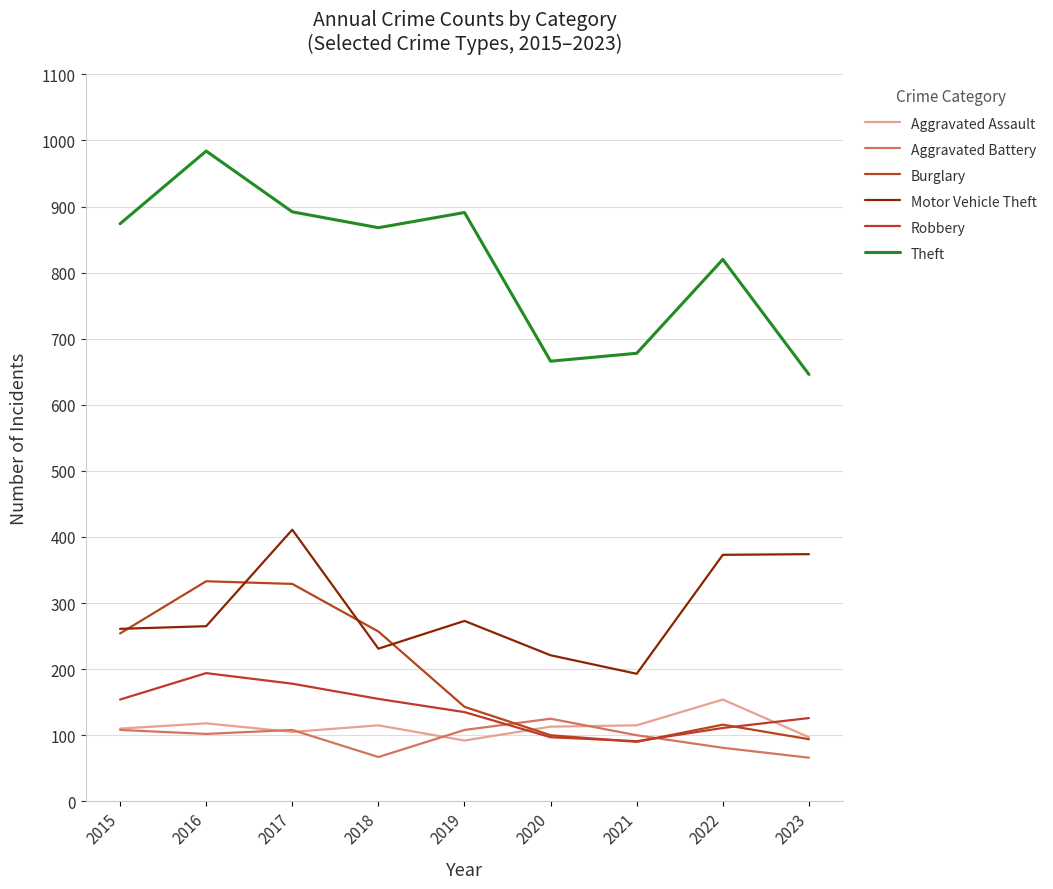

What is the approximate value of Robbery at 2021, to the nearest 10?

90